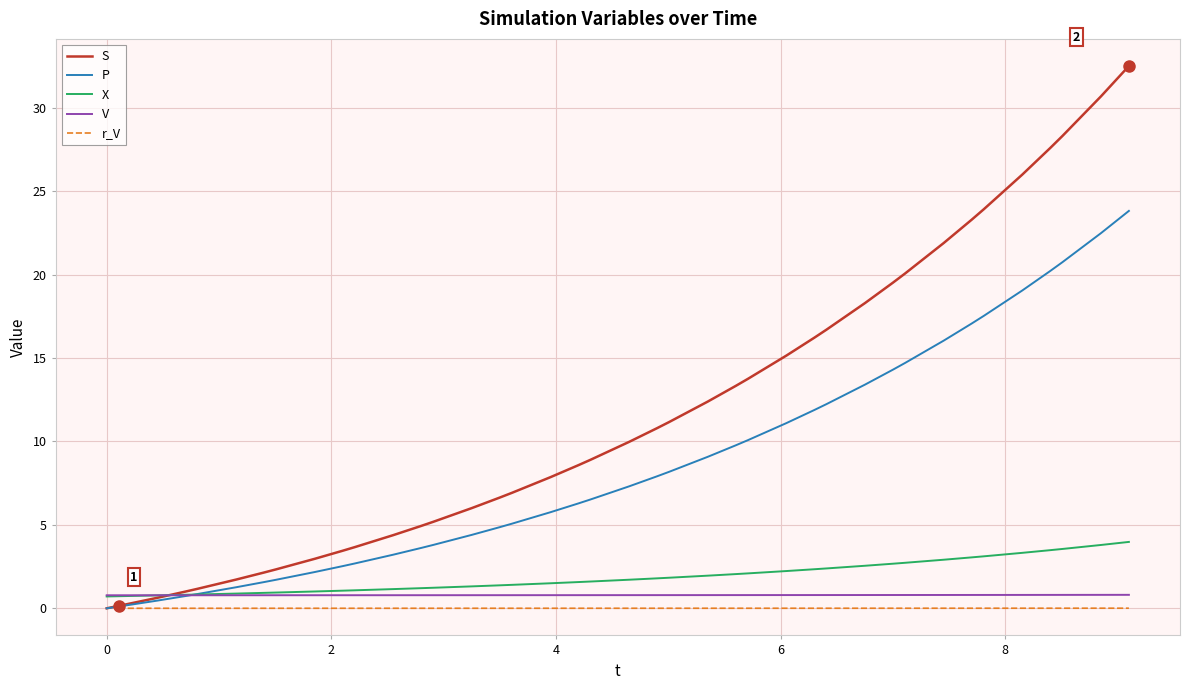

Does the chart display data point markers on the line(s)?

No